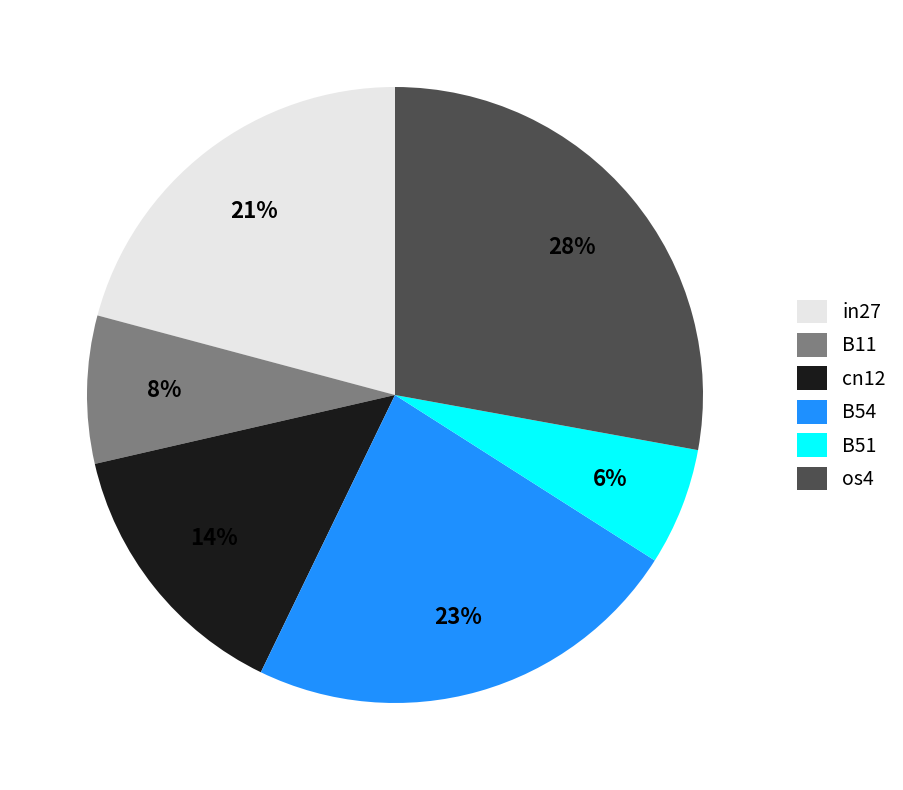

How many segments does this pie chart have?

6